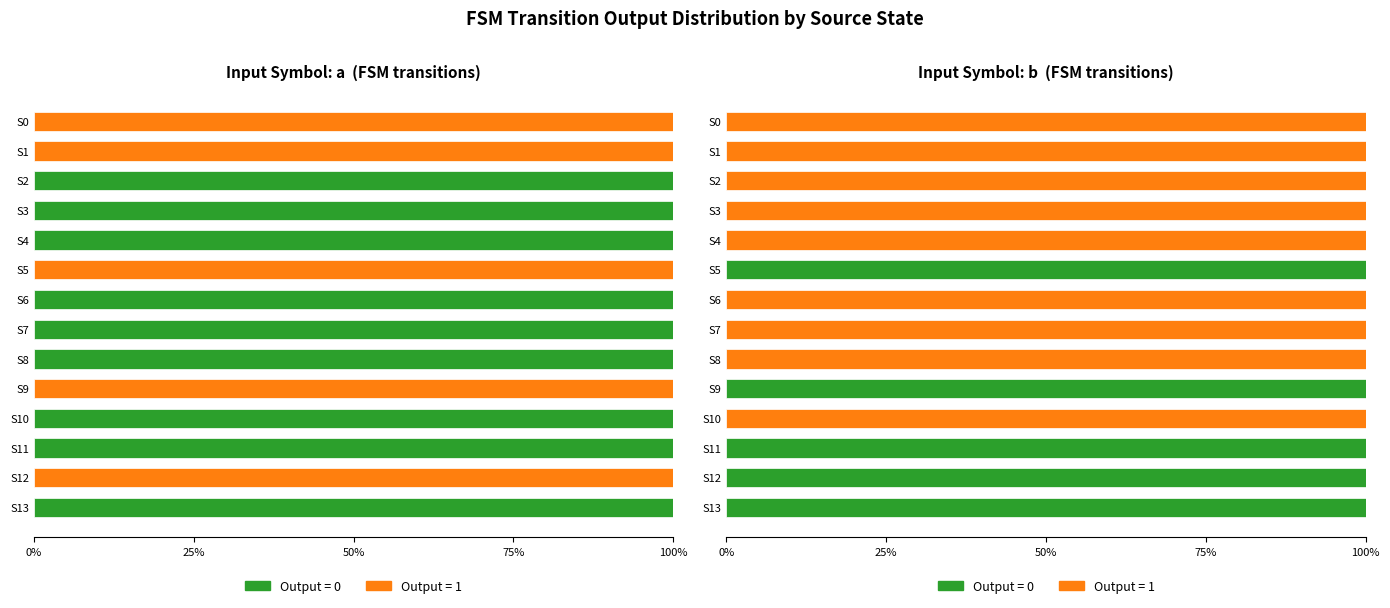

What is the sum of all Output 1 (input=a) values?

500